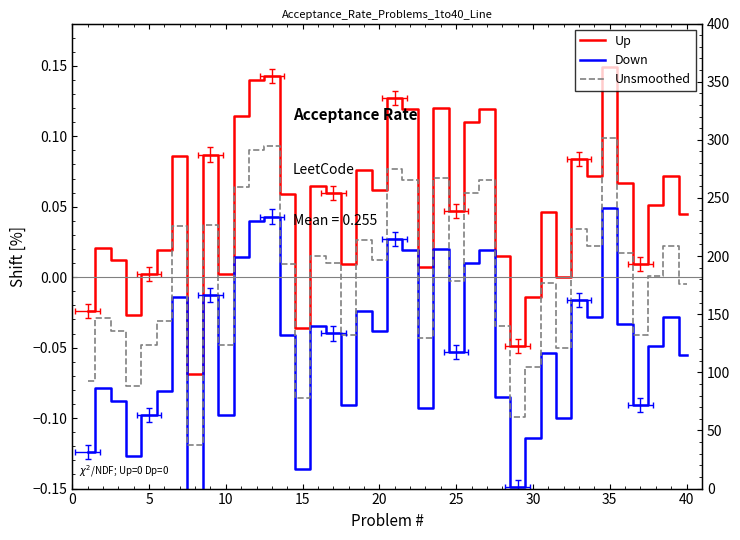

What is the label of the 16th point from the left?

15